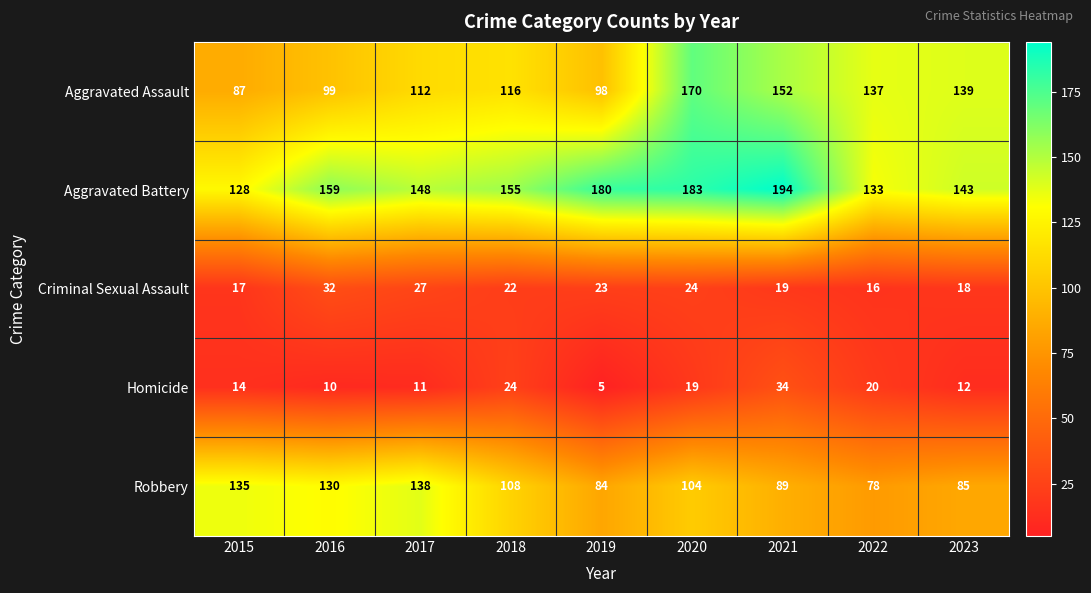

What is the greatest value displayed?

194